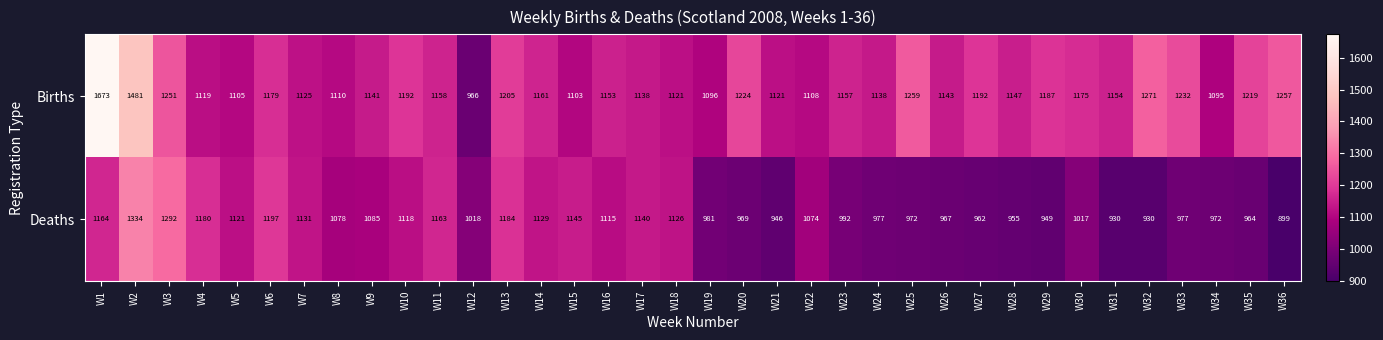

What is the approximate value of Births at W13?

1205